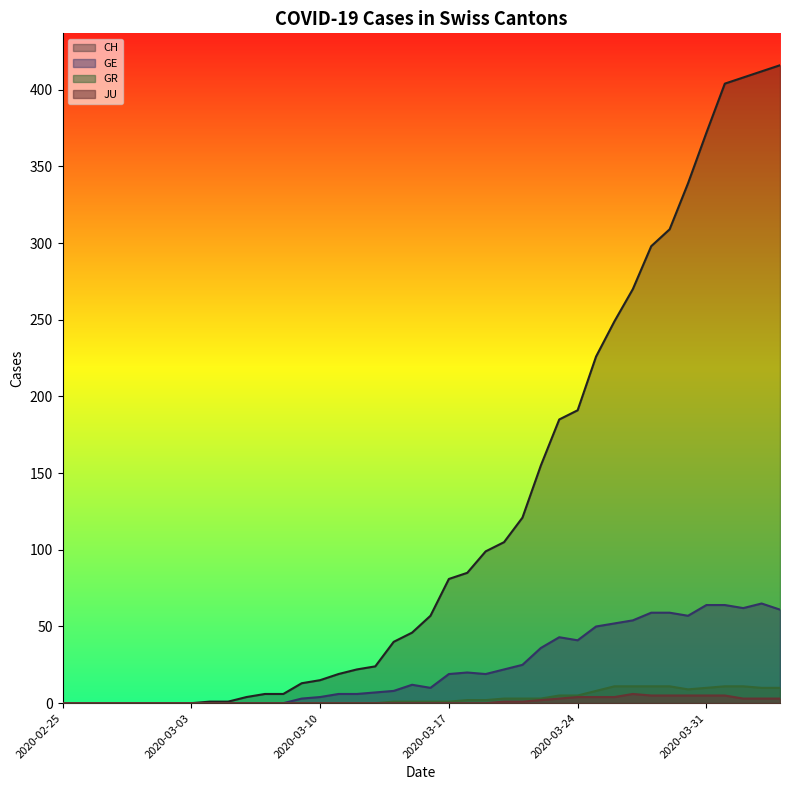

Count the number of categories in the chart.

40